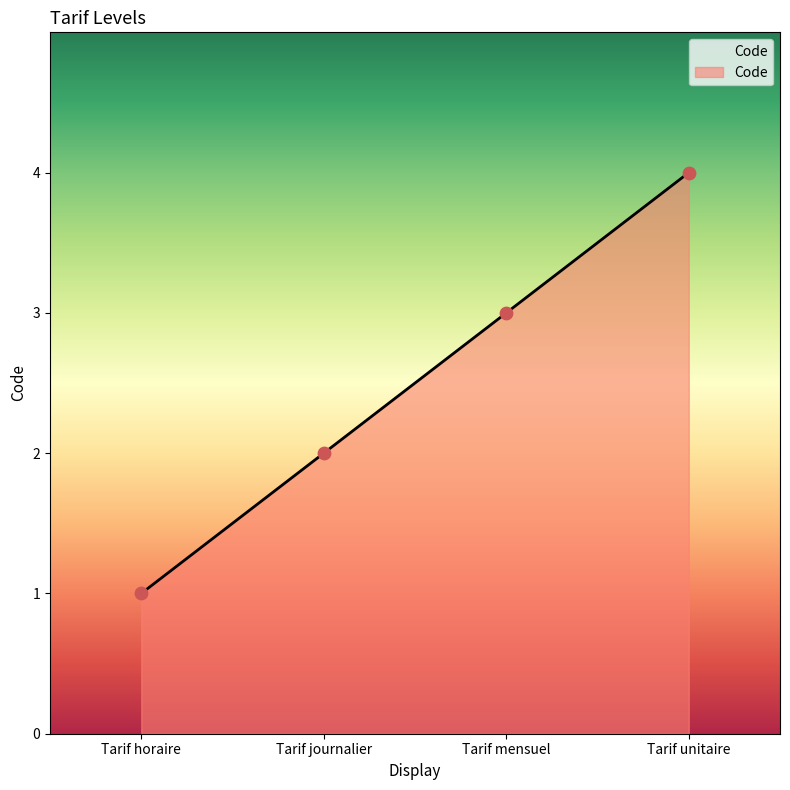

Approximately how many times larger is the value at Tarif unitaire compared to Tarif horaire?

4.0